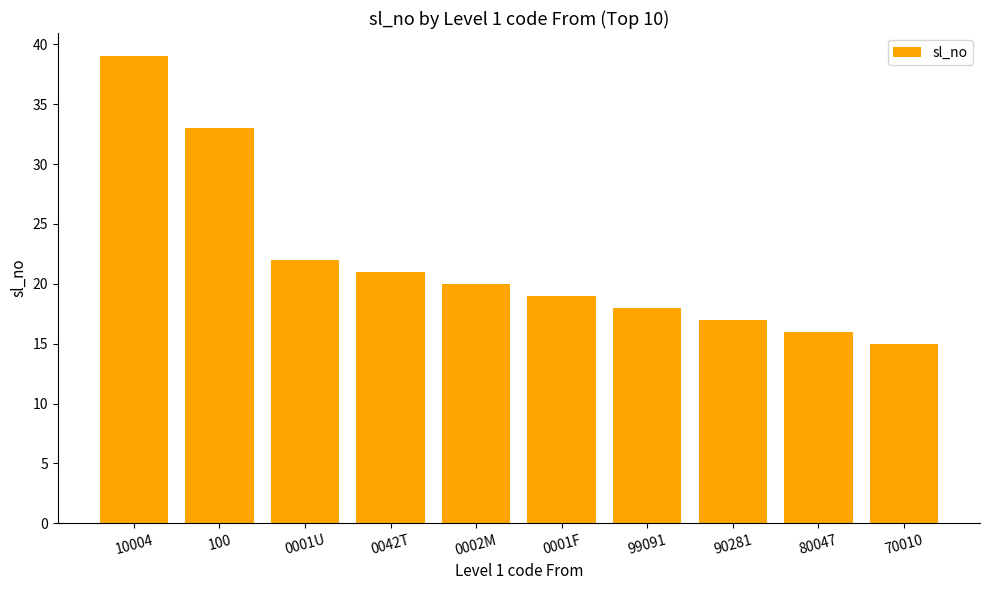

Where does the data first go above 20?

10004